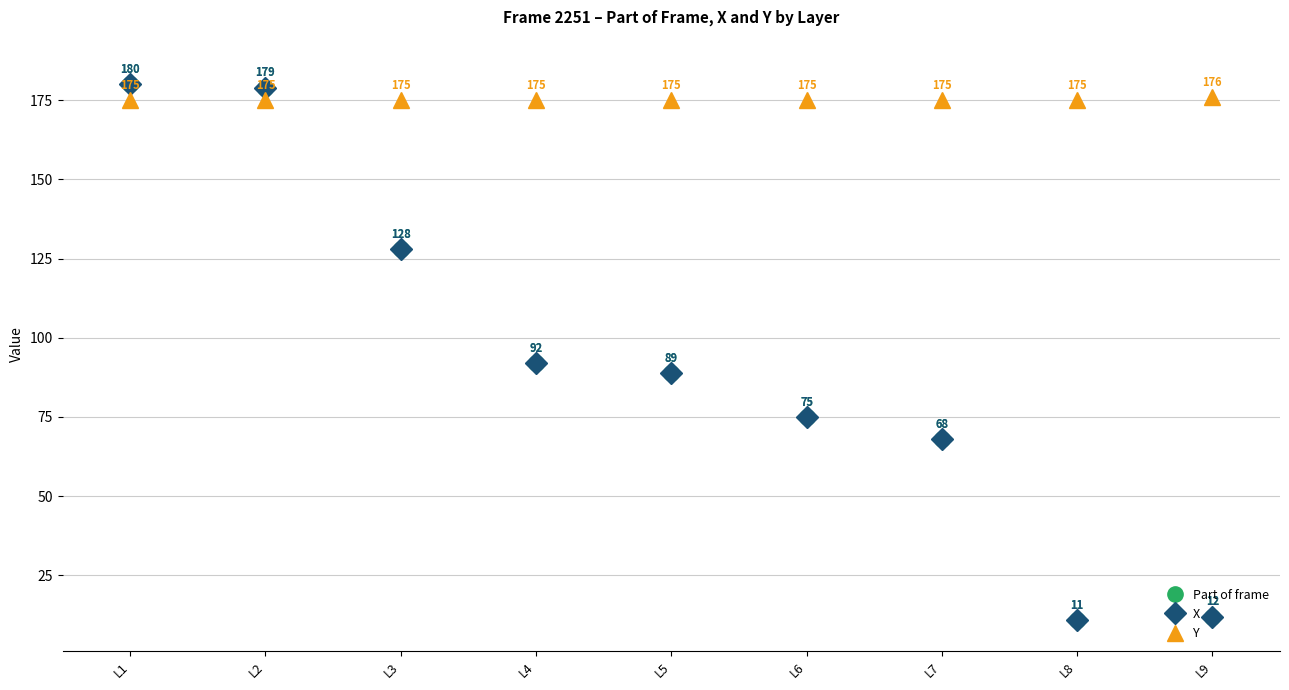

Reading left to right, list all the values displayed in this chart.

Part of frame: L1=180	L2=179	L3=128	L4=92	L5=89	L6=75	L7=68	L8=11	L9=12
X: L1=180	L2=179	L3=128	L4=92	L5=89	L6=75	L7=68	L8=11	L9=12
Y: L1=175	L2=175	L3=175	L4=175	L5=175	L6=175	L7=175	L8=175	L9=176